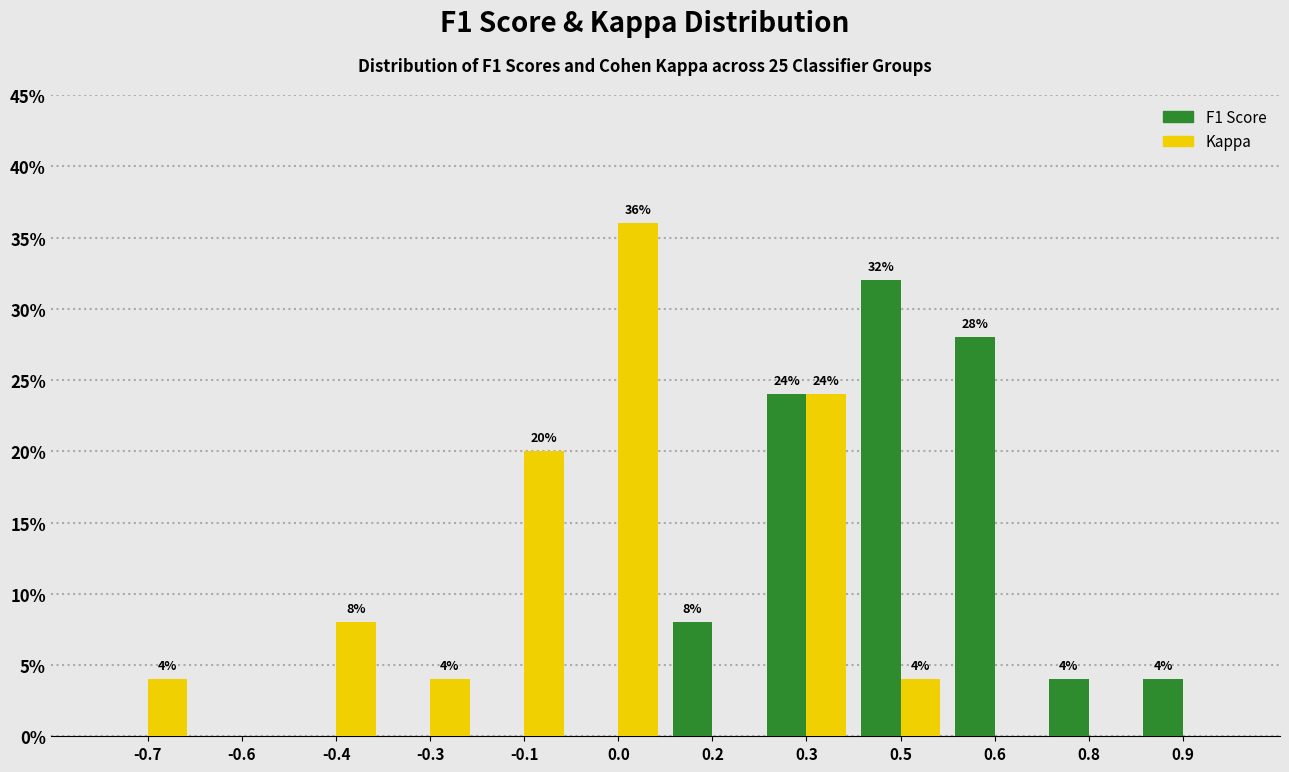

Reading left to right, list all the values displayed in this chart.

F1 Score: -0.7=0.0	-0.6=0.0	-0.4=0.0	-0.3=0.0	-0.1=0.0	0.0=0.0	0.2=8.0	0.3=24.0	0.5=32.0	0.6=28.0	0.8=4.0	0.9=4.0
Kappa: -0.7=4.0	-0.6=0.0	-0.4=8.0	-0.3=4.0	-0.1=20.0	0.0=36.0	0.2=0.0	0.3=24.0	0.5=4.0	0.6=0.0	0.8=0.0	0.9=0.0